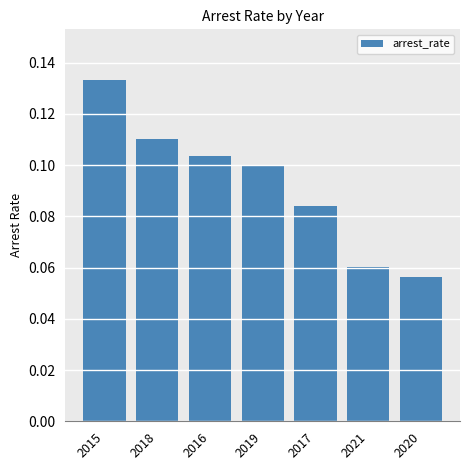

What is the sum of all values?

0.6